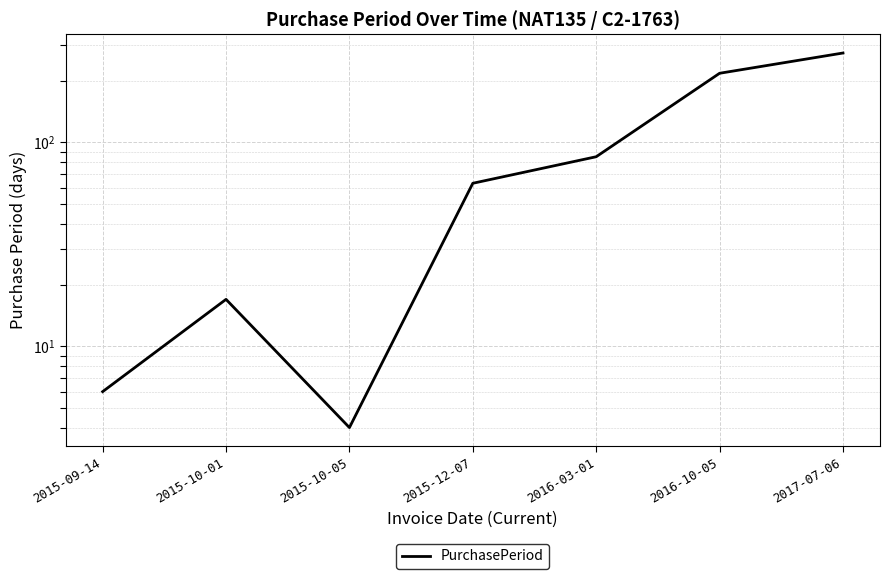

What is the average value?

95